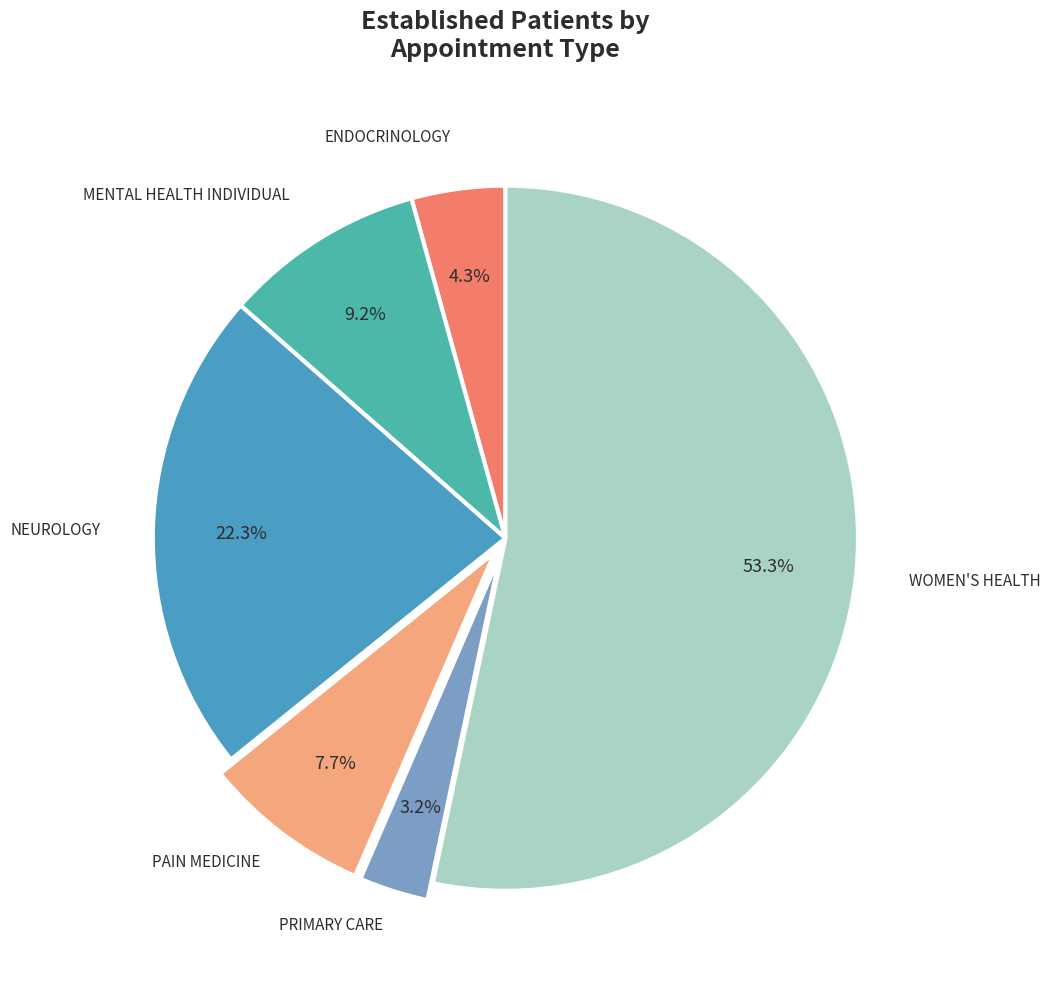

Which slice is the largest?

WOMEN'S HEALTH